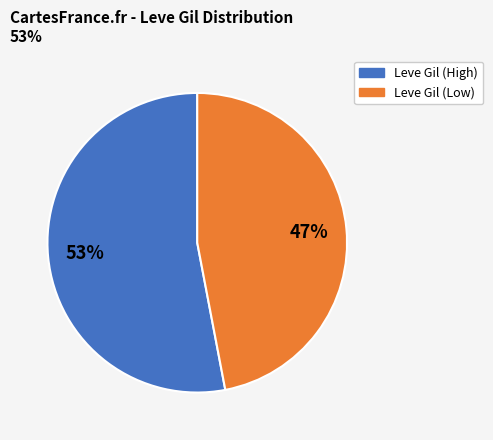

To the nearest percent, what is the average slice percentage?

50%